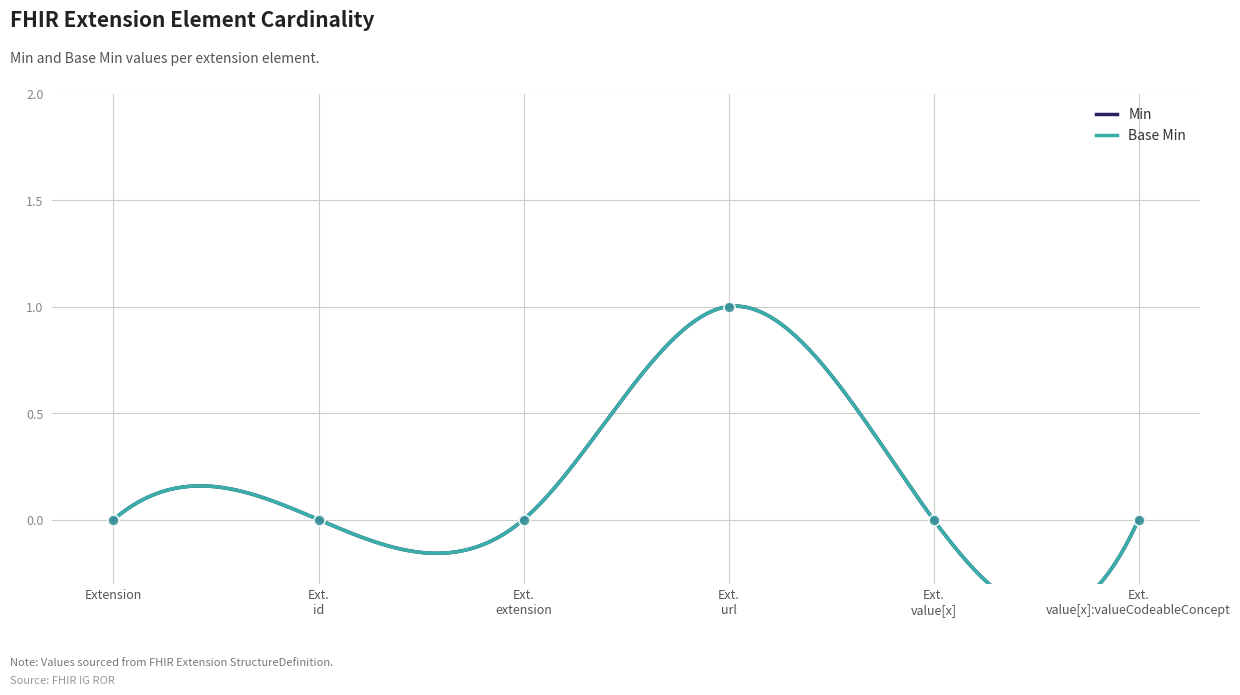

Which series contains the lowest Y value?

Min